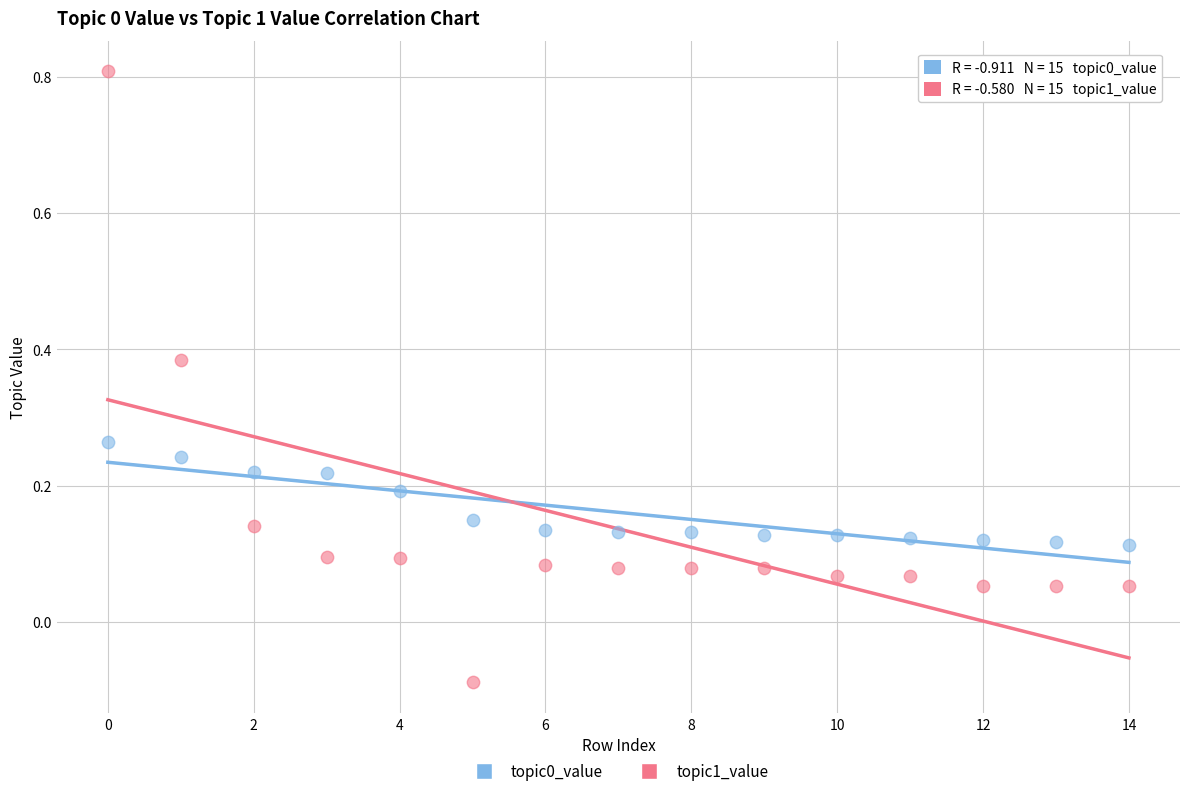

Which series has the largest Y range (max minus min)?

topic1_value